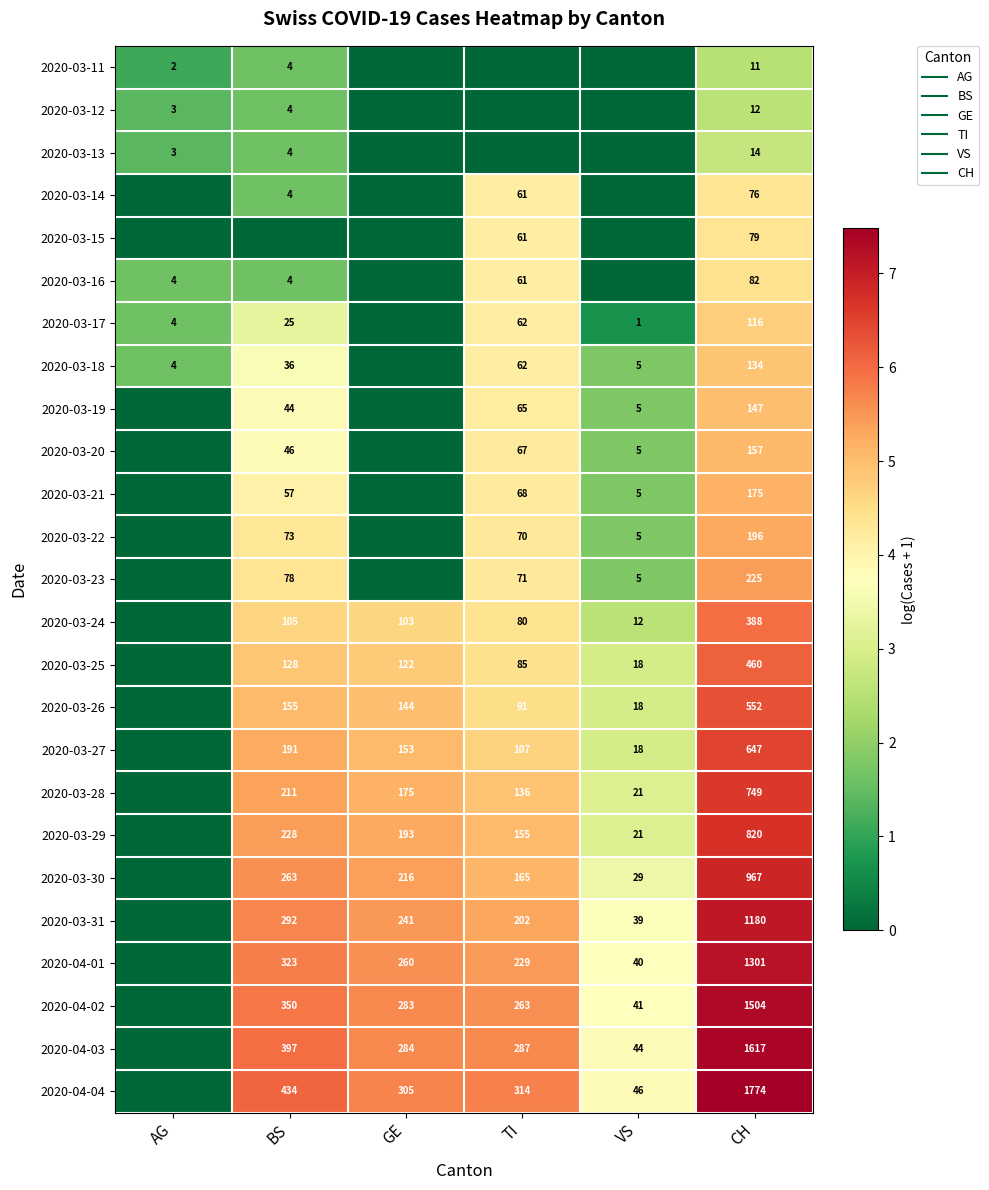

What is the maximum value for 2020-03-13?

2.7